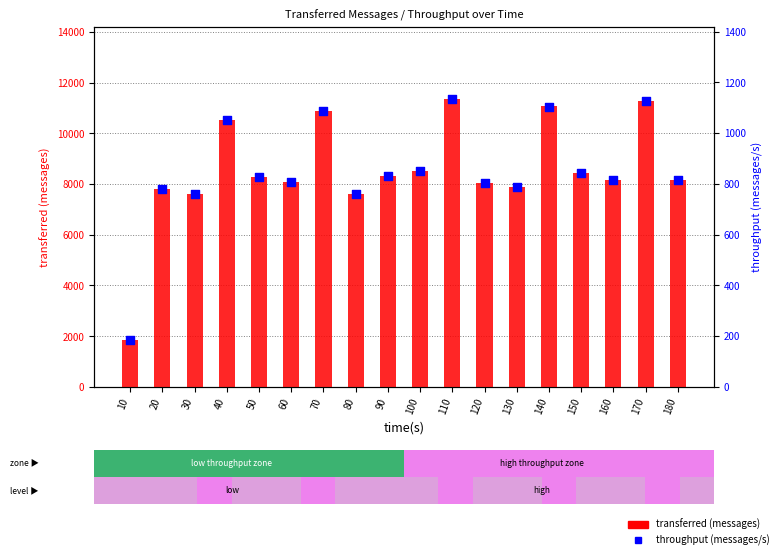

What are all the series names shown in the legend?

transferred (messages), throughput (messages/s)